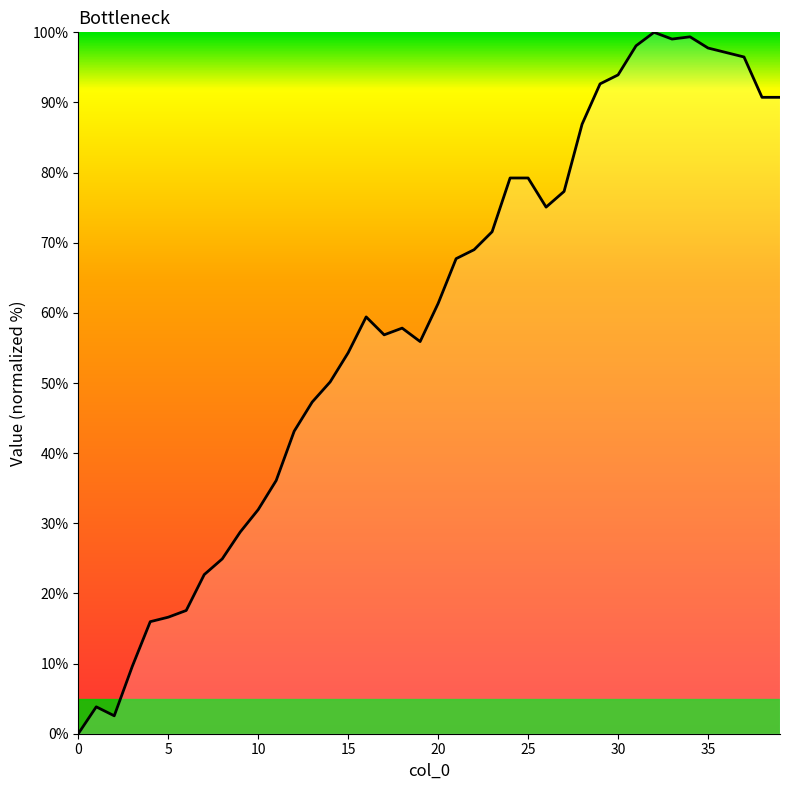

How many lines are shown in the chart?

1